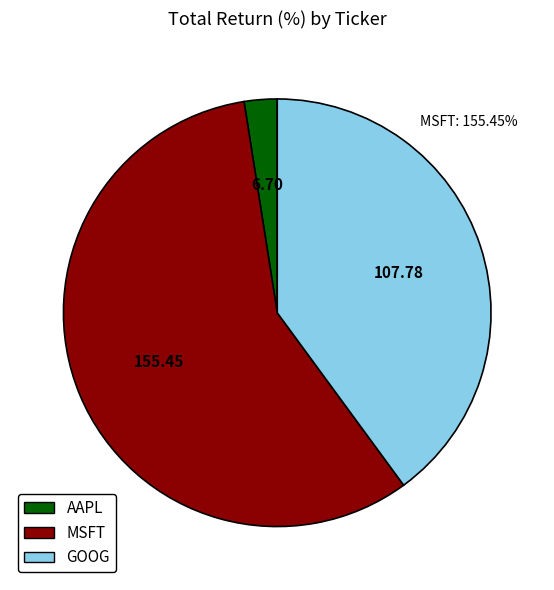

How many slices are in this pie chart?

3